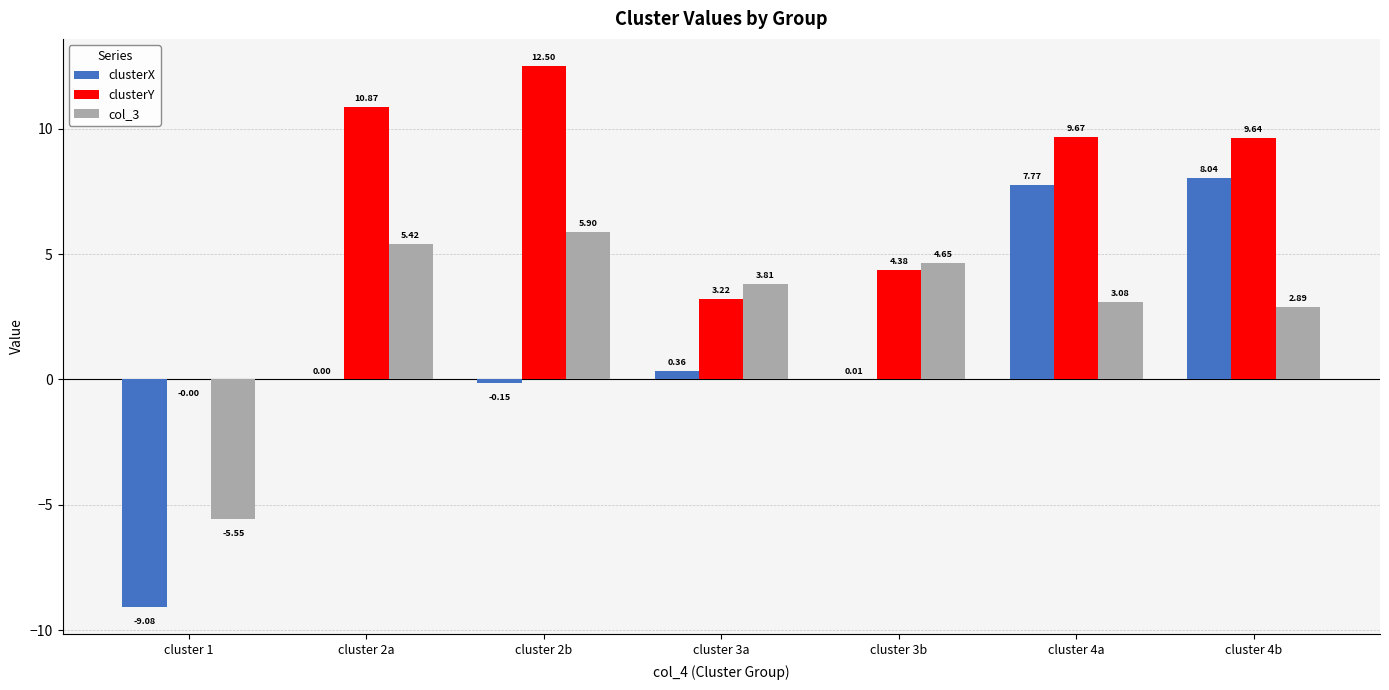

Is the value of col_3 at cluster 4b greater than the value of clusterX at cluster 4a?

No